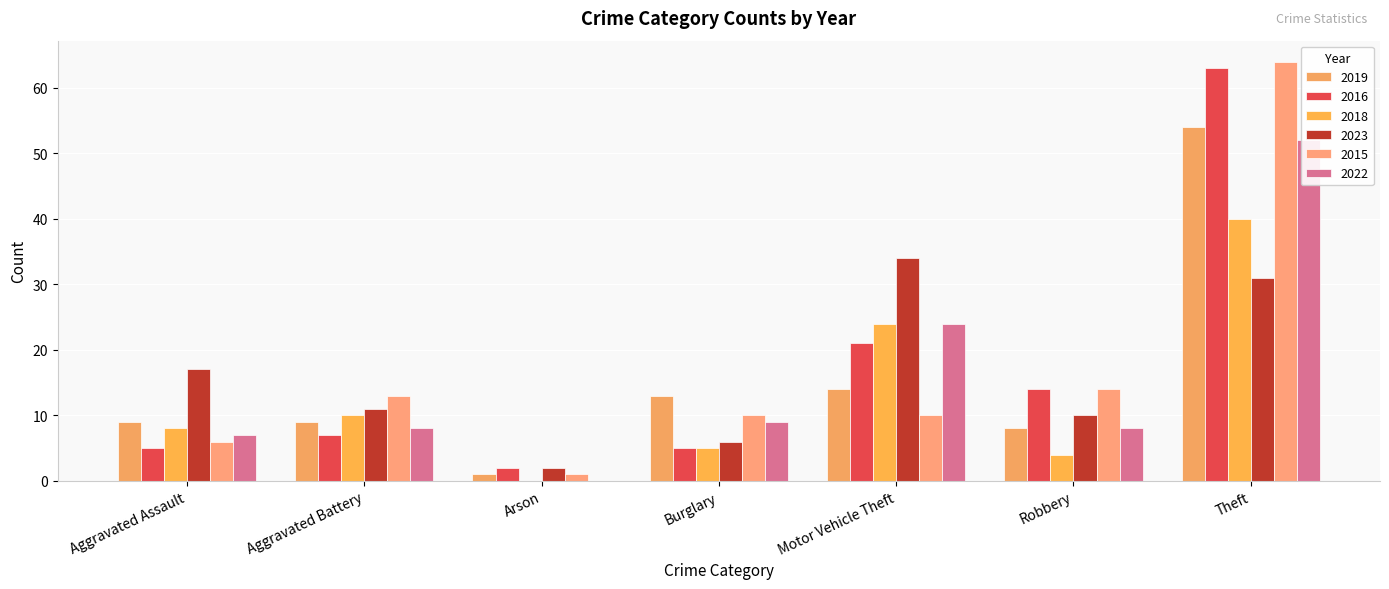

Does the chart contain any negative values?

No